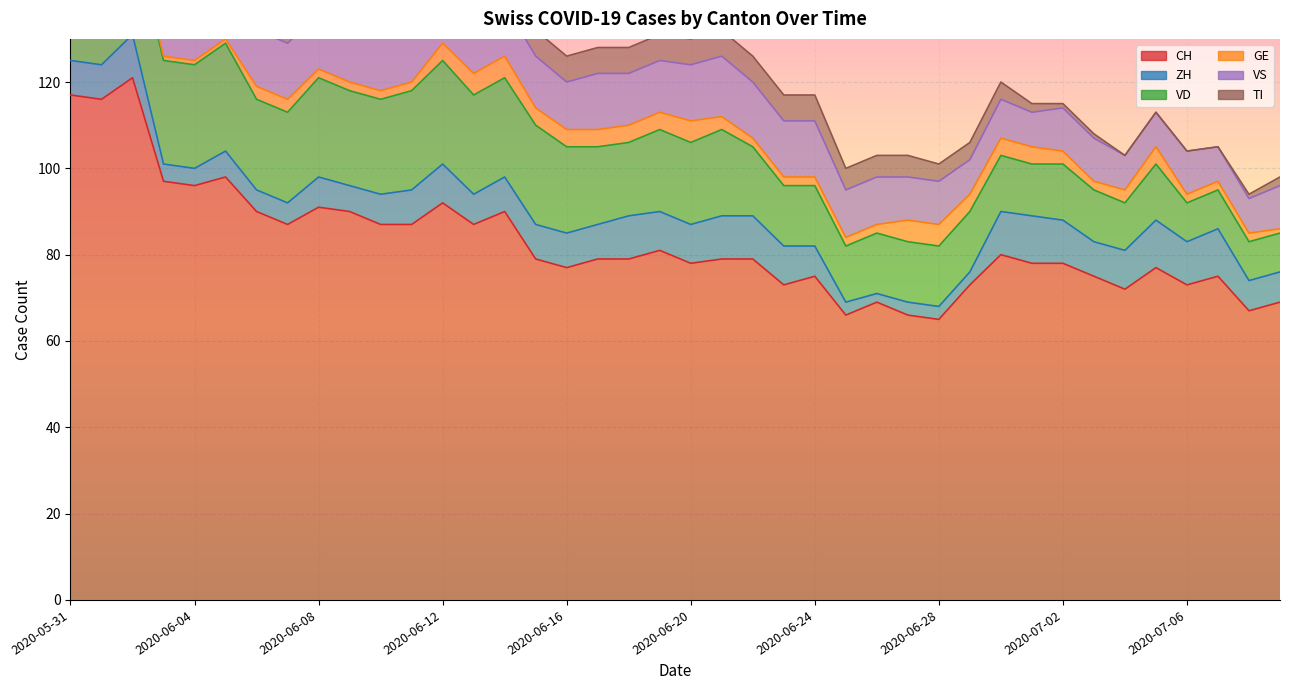

Where is ZH nearest to the value 6?

2020-06-05